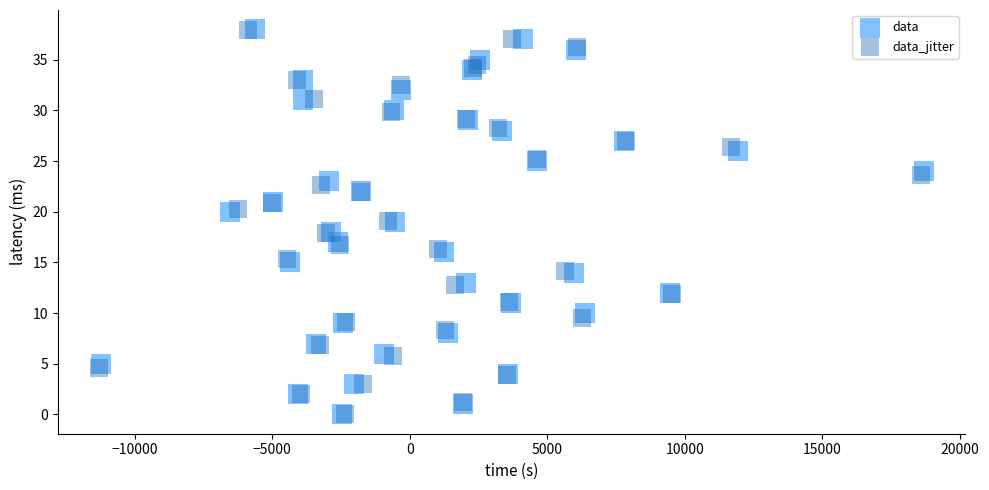

What are all the series names shown in the legend?

data, data_jitter